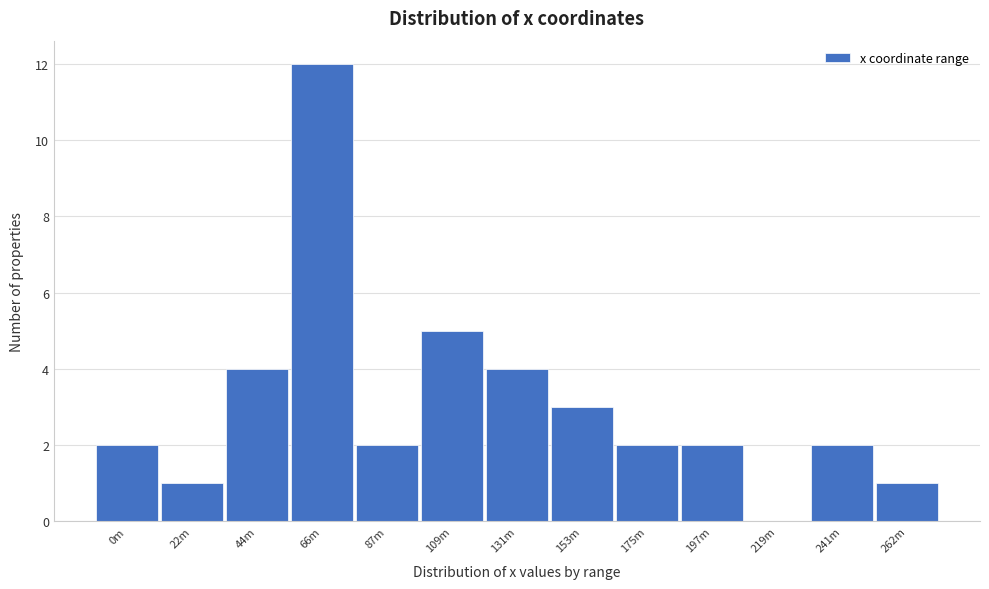

Reading left to right, list all the values displayed in this chart.

0m=2	22m=1	44m=4	66m=12	87m=2	109m=5	131m=4	153m=3	175m=2	197m=2	219m=0	241m=2	262m=1